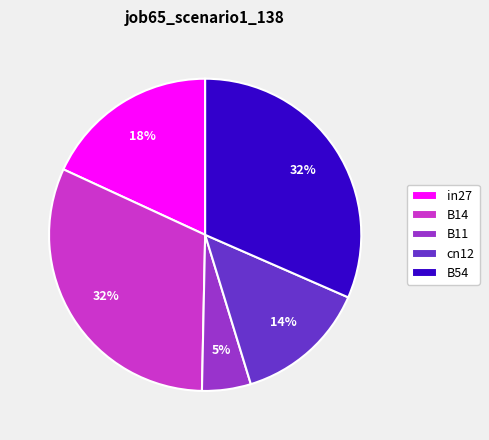

To the nearest percent, what portion does B54 represent?

32%